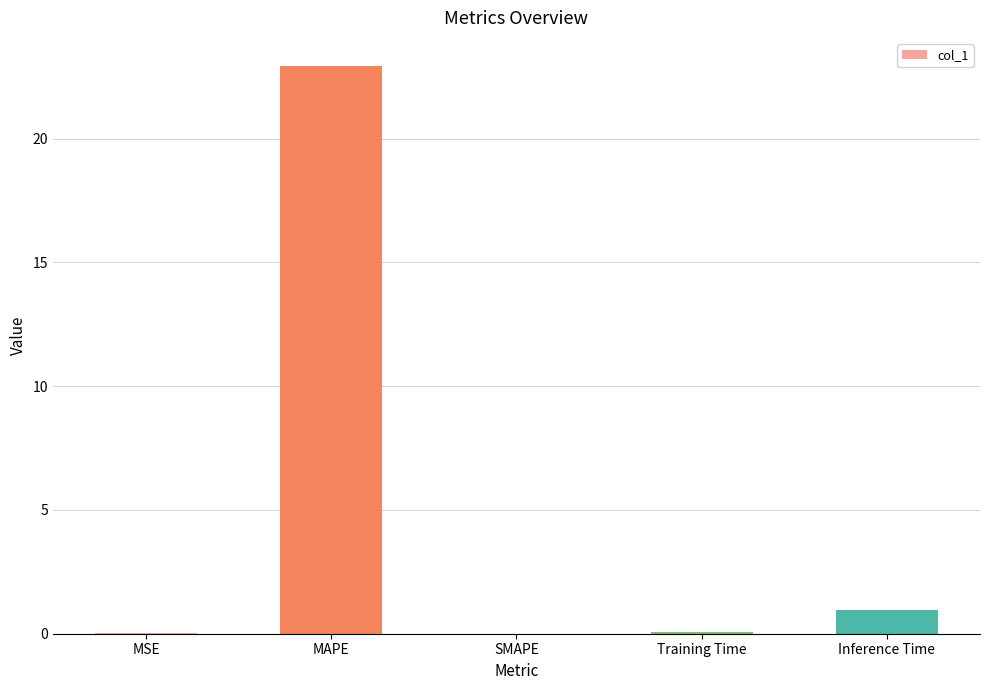

Read the value at MAPE.

22.9